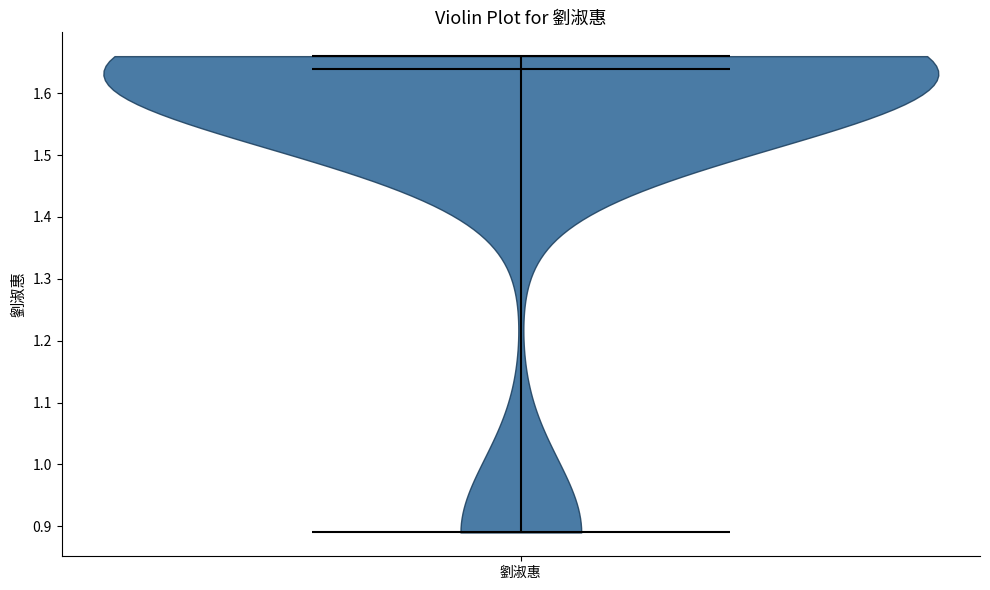

What is the lowest point the violin for 劉淑惠 reaches on the y-axis? The values are not printed on the chart, so give them approximately, as read against the axis.

0.89